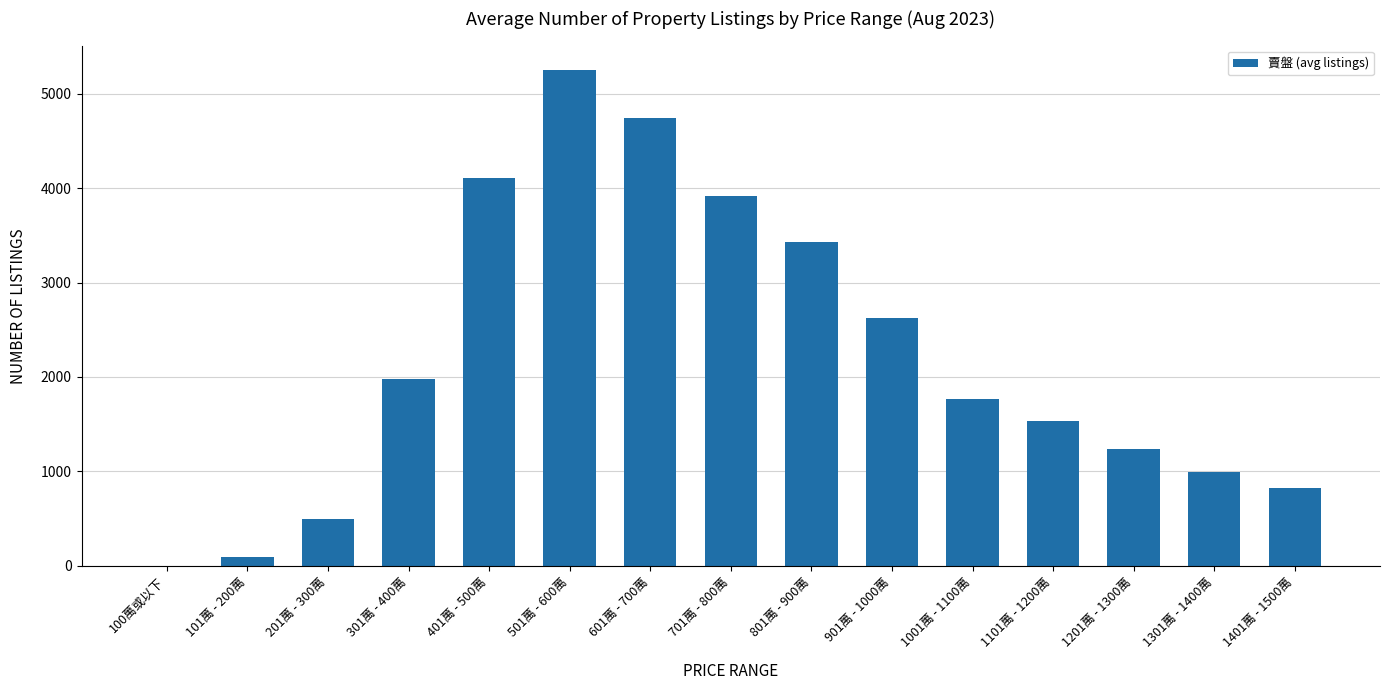

What is the sum of the values at 801萬 - 900萬 and 201萬 - 300萬?

3929.0